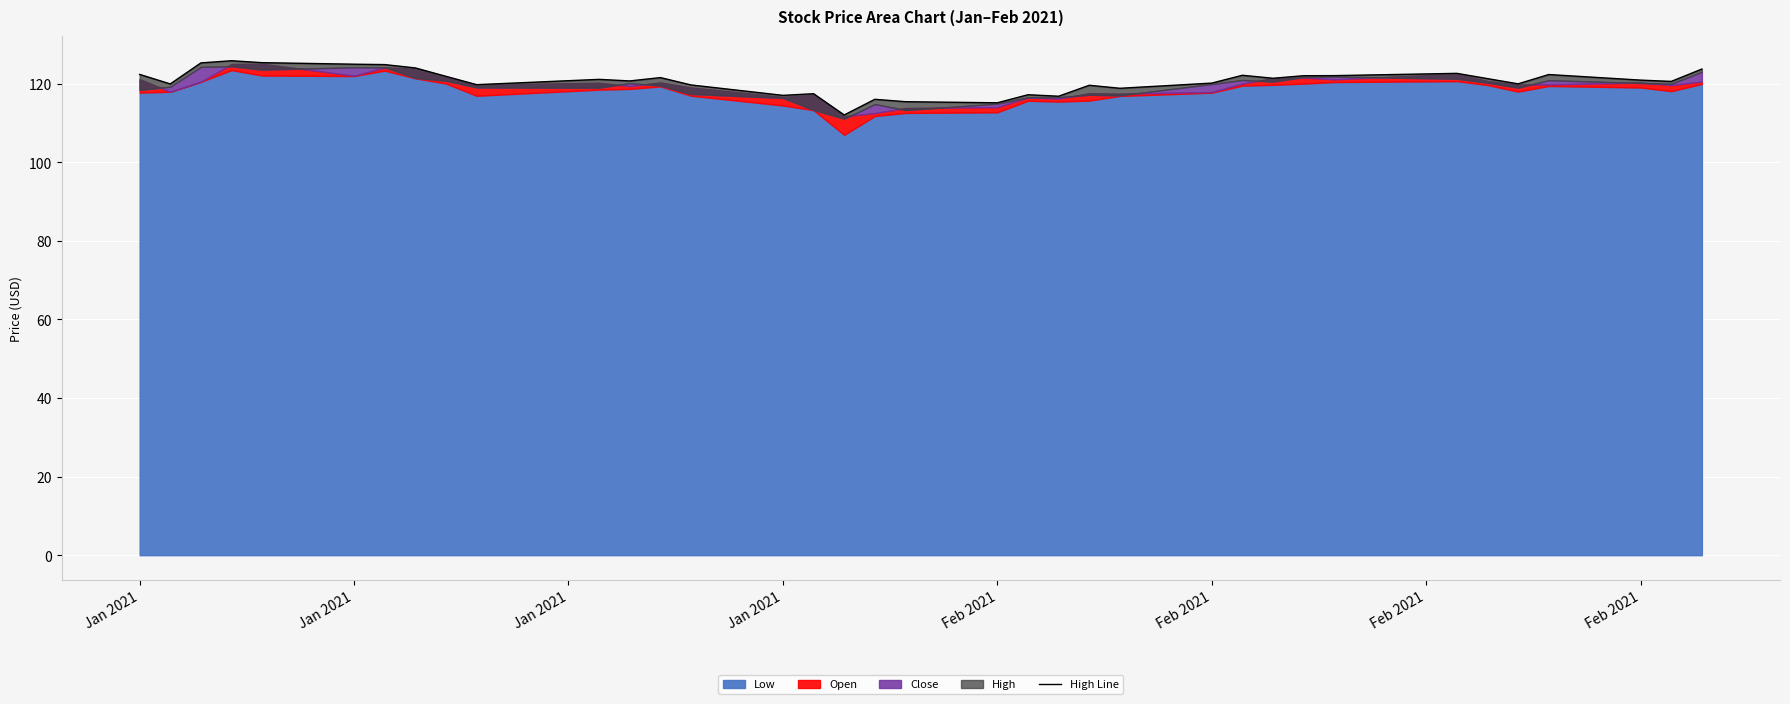

How many lines are shown in the chart?

1